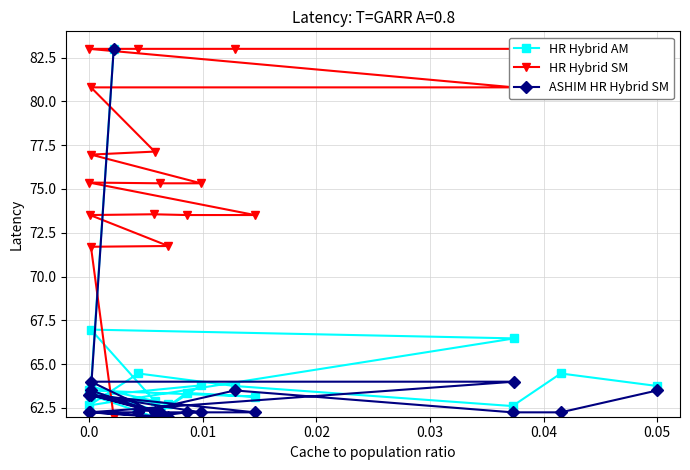

The HR Hybrid AM series shows 30.0 at 0.05. True or false?

False